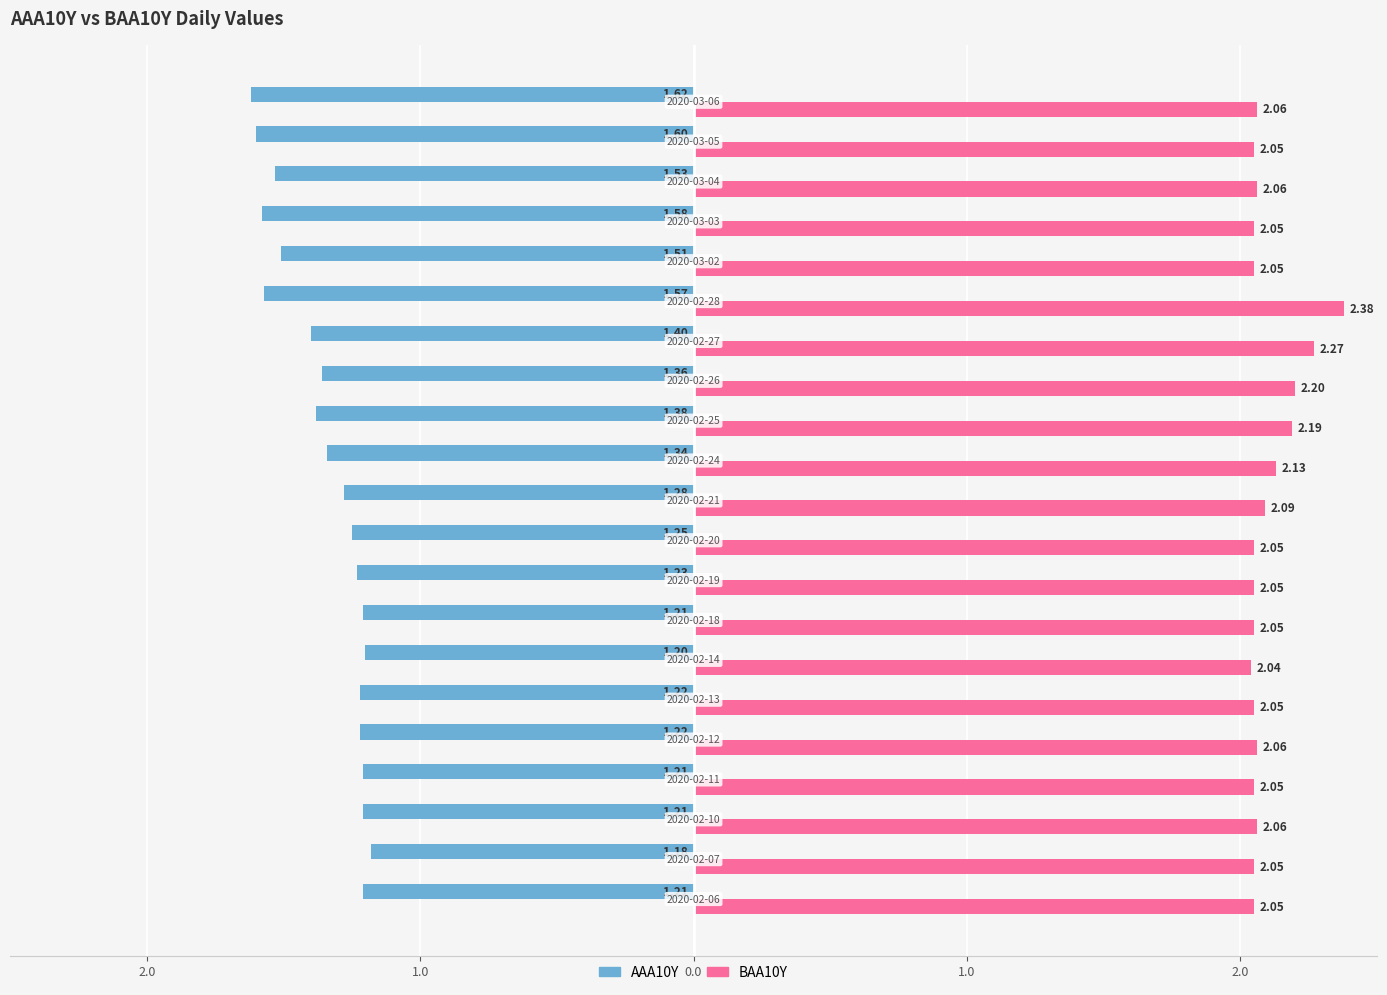

What are all the series names shown in the legend?

AAA10Y, BAA10Y